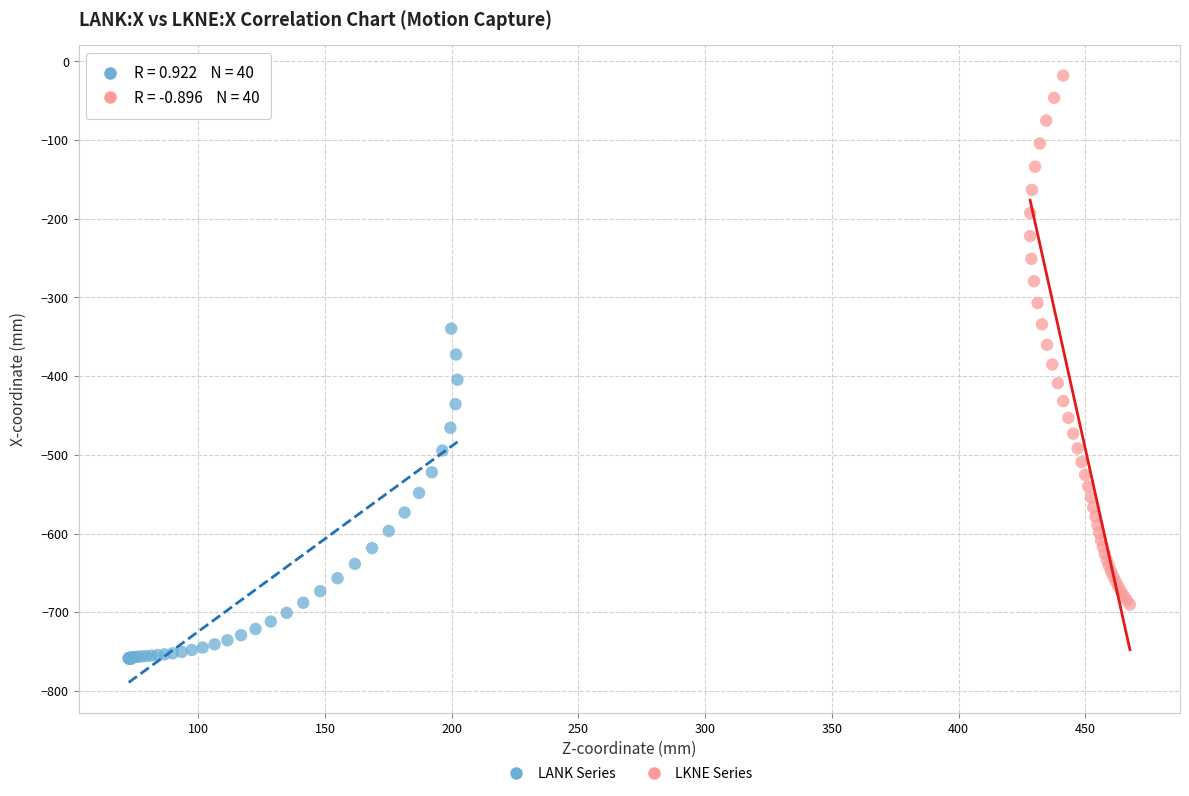

Which series reaches the minimum Y coordinate?

LANK Series